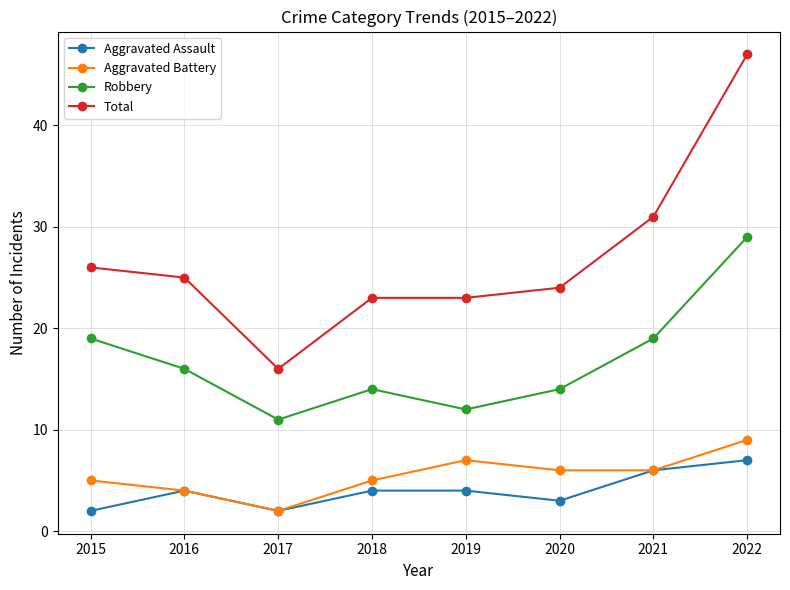

Read the Aggravated Assault value at 2015.

2